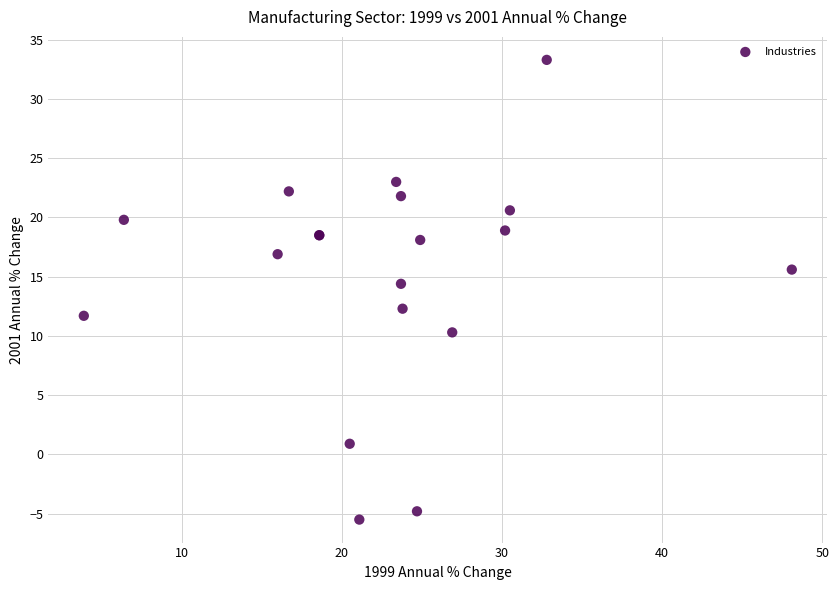

What Y value in the scatter plot is closest to 13?

12.3